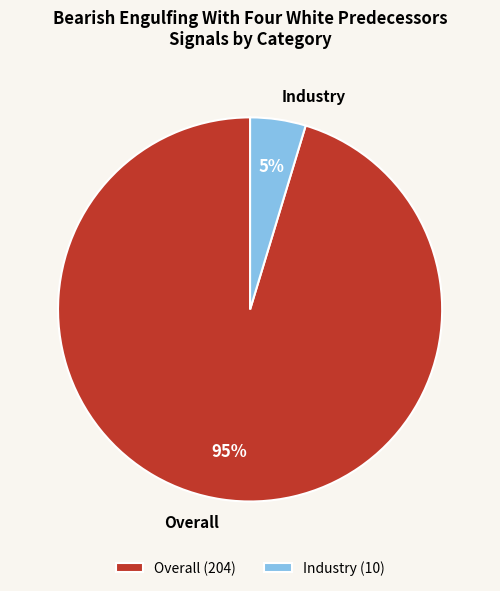

Does Industry represent more than half of the total?

No